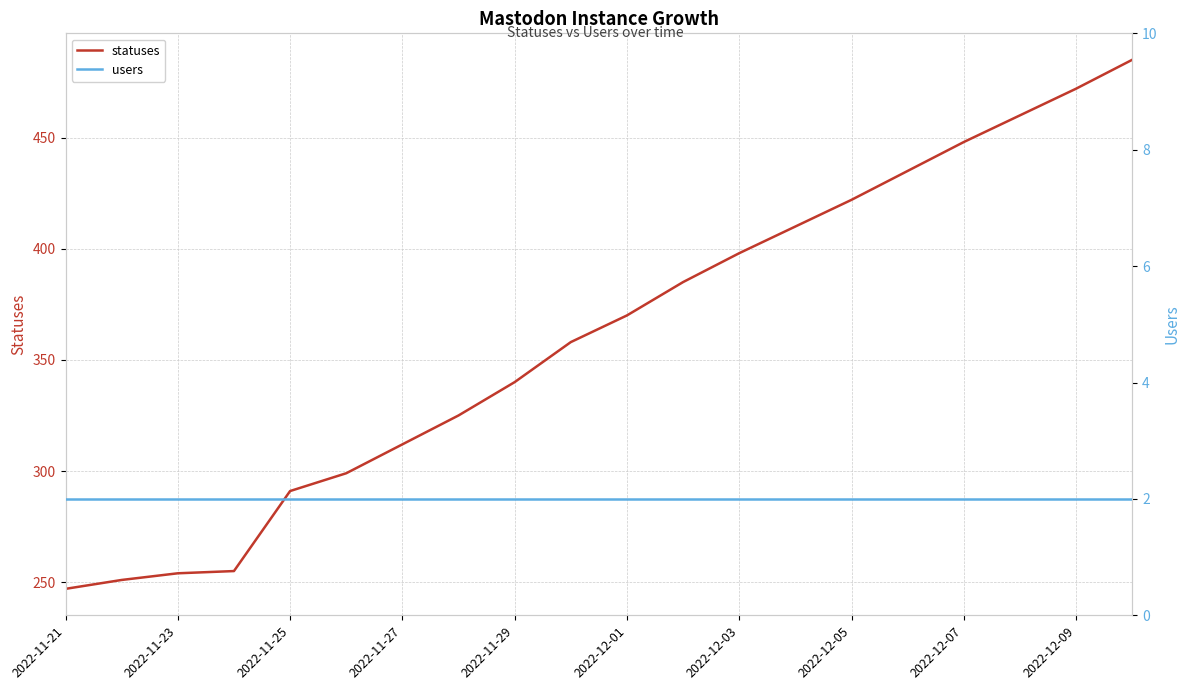

True or false: statuses has a value of 167 at 2022-11-21.

False